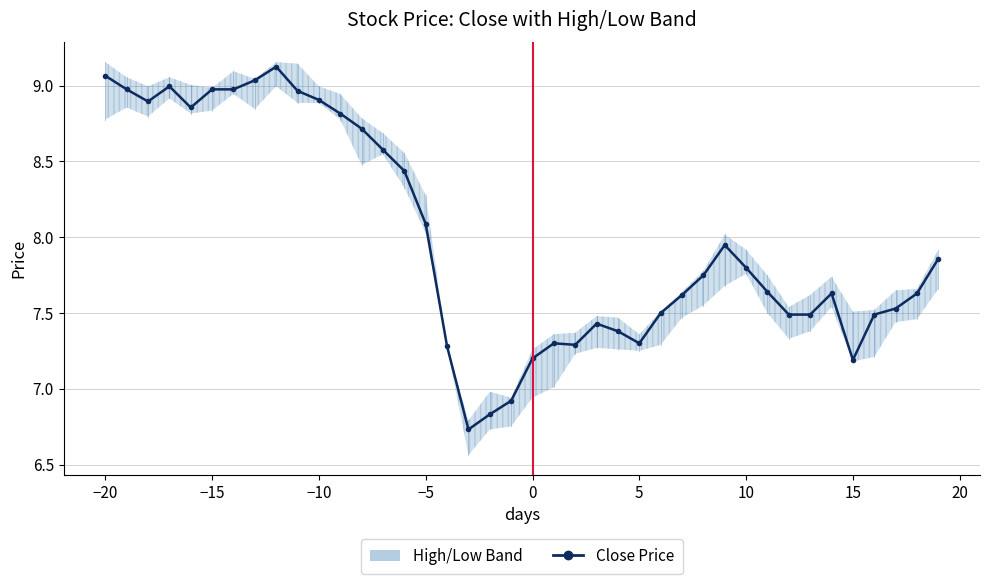

Does the chart display data point markers on the line(s)?

Yes